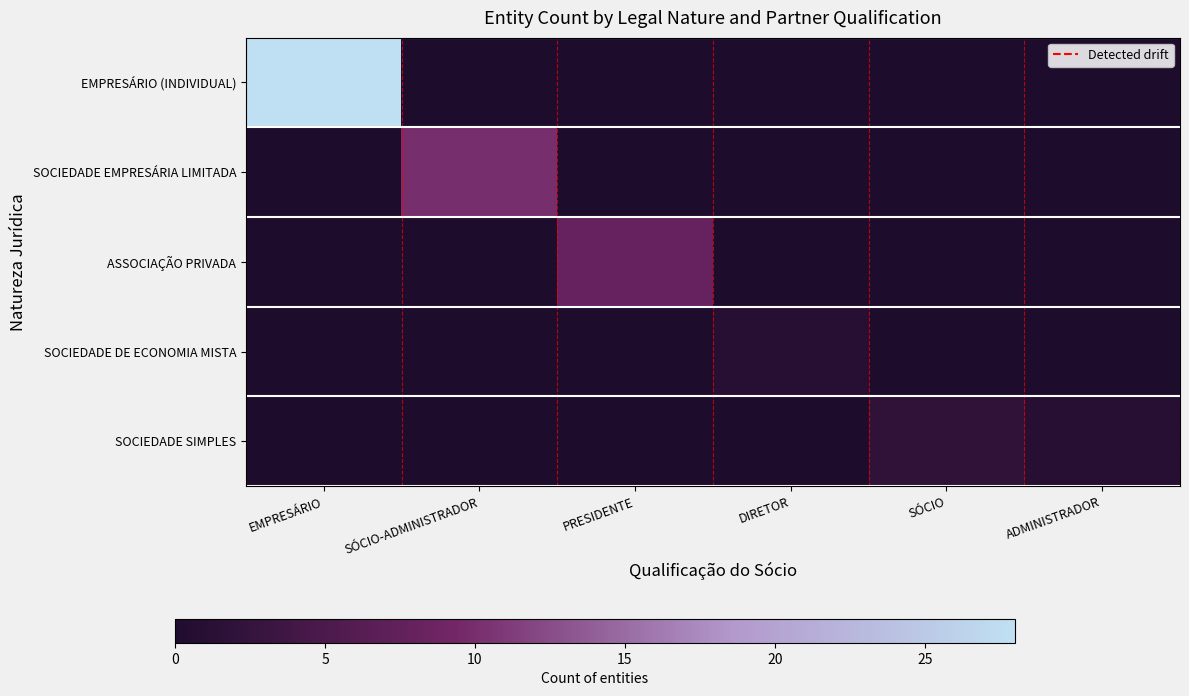

Rank the series at PRESIDENTE from highest to lowest value.

ASSOCIAÇÃO PRIVADA, EMPRESÁRIO (INDIVIDUAL), SOCIEDADE EMPRESÁRIA LIMITADA, SOCIEDADE DE ECONOMIA MISTA, SOCIEDADE SIMPLES